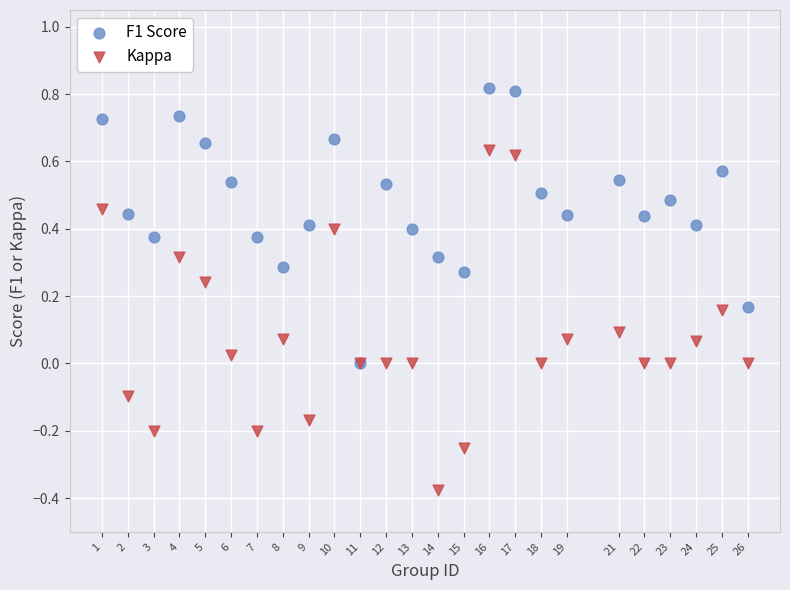

What are all the series names shown in the legend?

F1 Score, Kappa